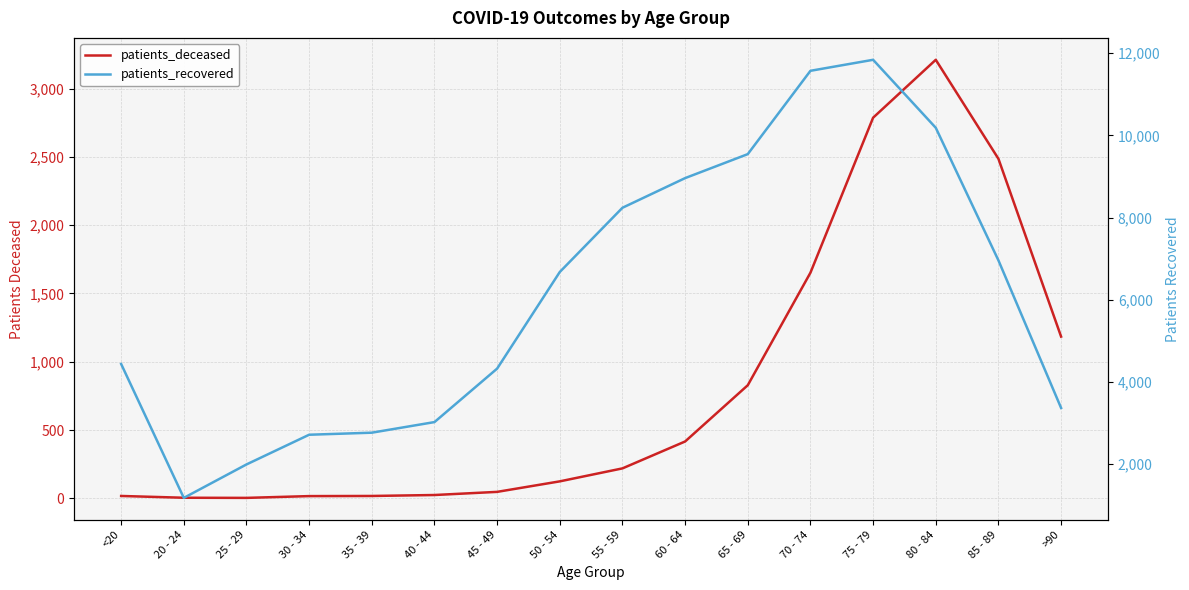

Which category has the highest value in the patients_deceased series?

80 - 84